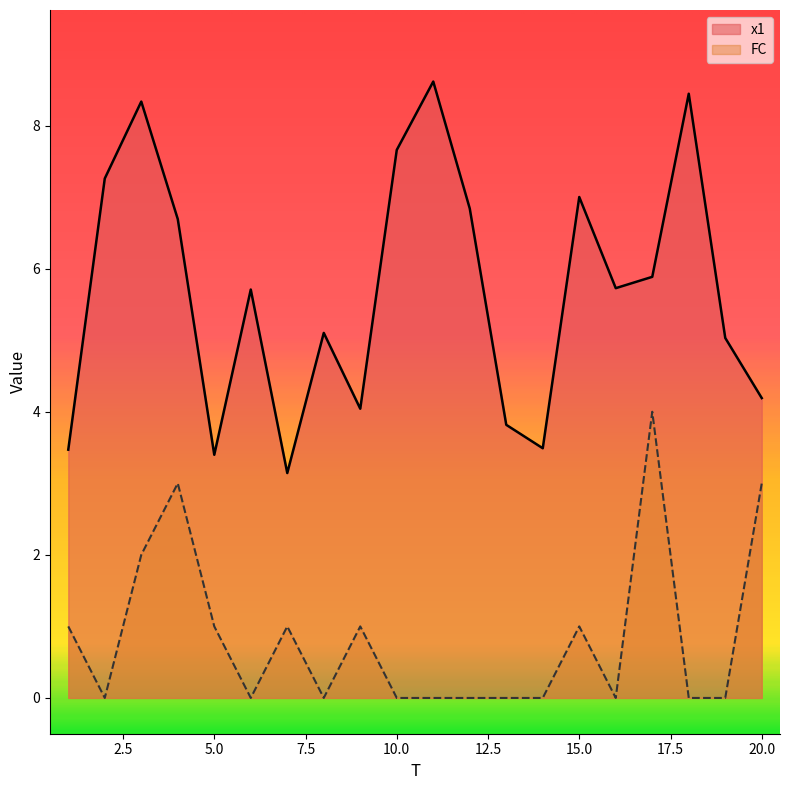

Rank the categories by x1 value from highest to lowest.

11, 18, 3, 10, 2, 15, 12, 4, 17, 16, 6, 8, 19, 20, 9, 13, 14, 1, 5, 7